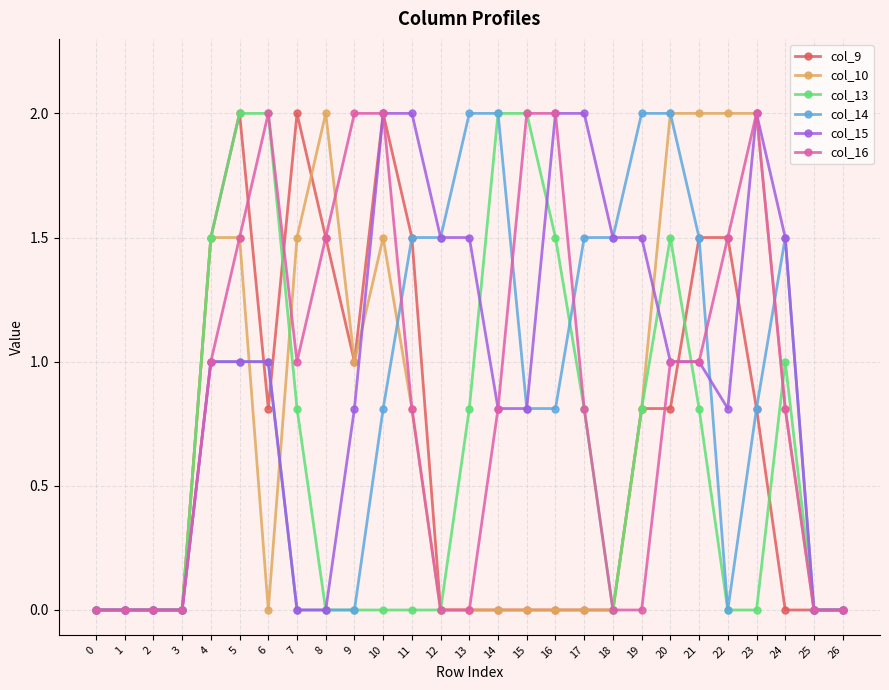

Is the value of col_14 at 18 greater than the value of col_13 at 6?

No